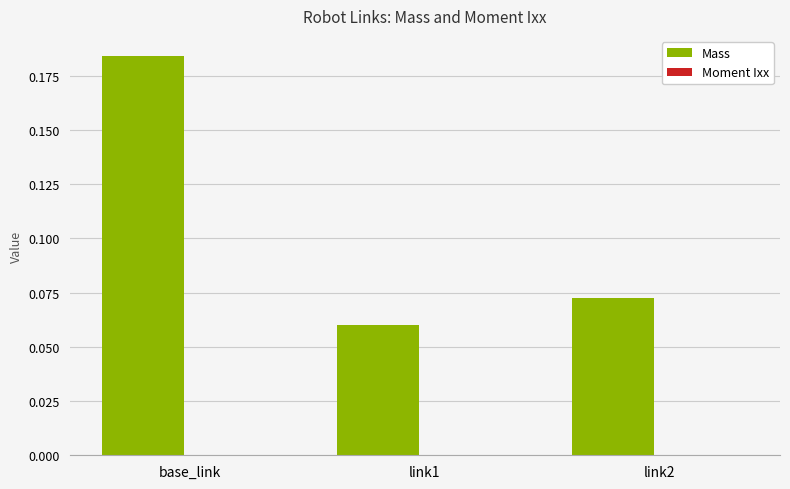

At which category is the sum across all series the highest?

base_link